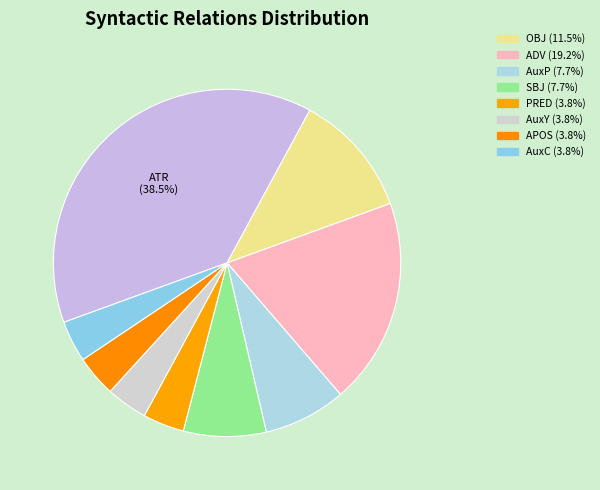

How many slices are in this pie chart?

9